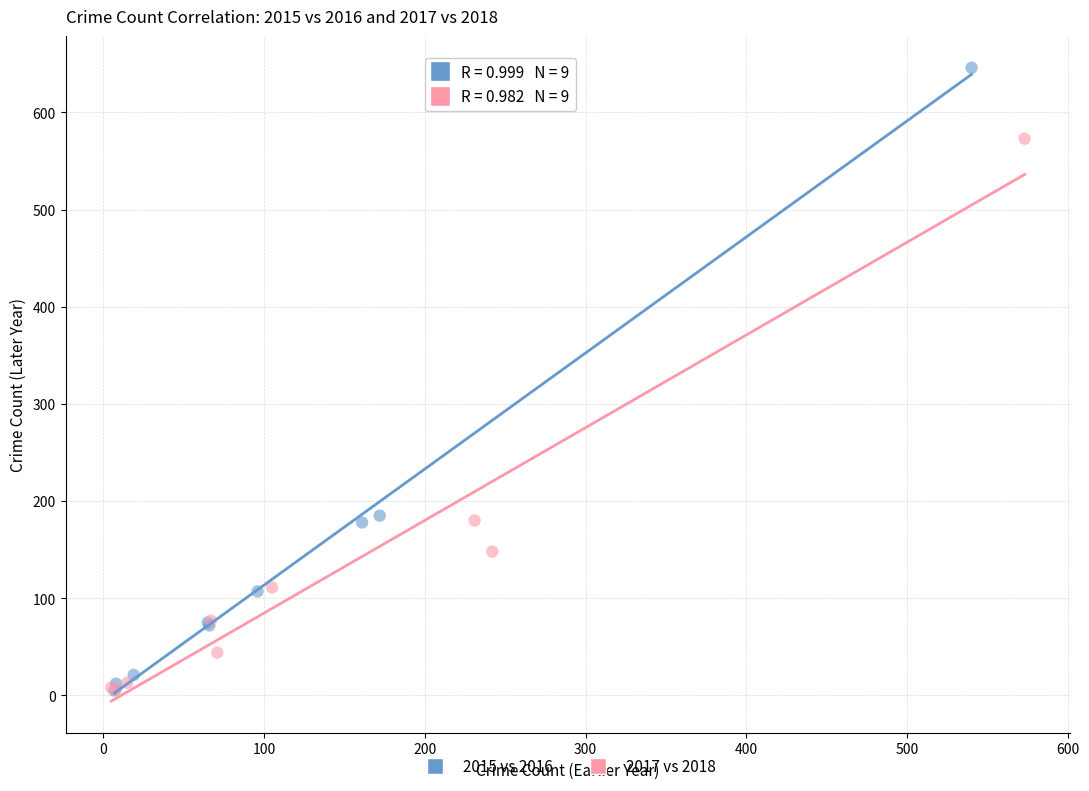

Which series contains the highest Y value?

2015 vs 2016